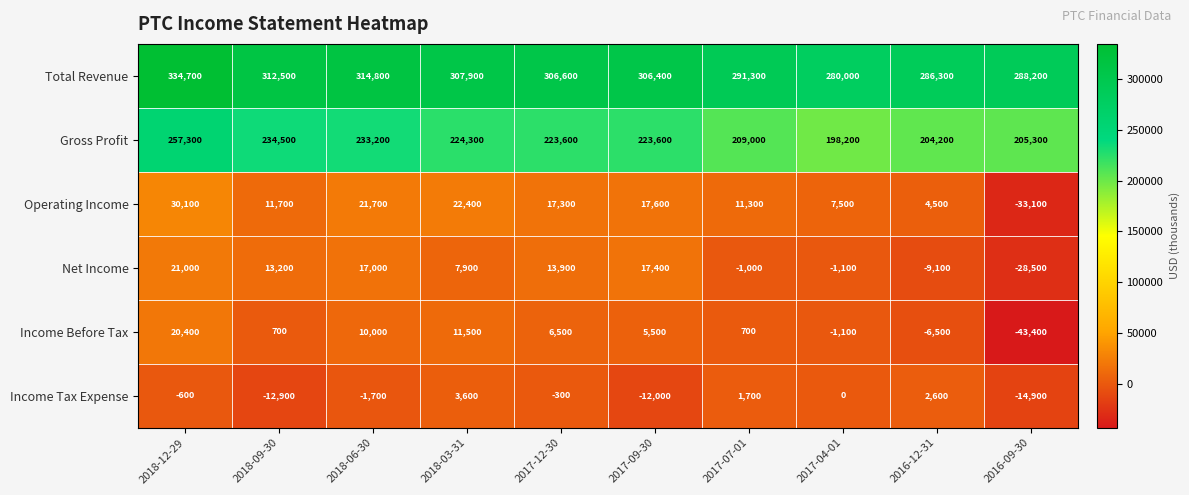

At 2018-06-30, list the series in order from smallest to largest.

Income Tax Expense, Income Before Tax, Net Income, Operating Income, Gross Profit, Total Revenue